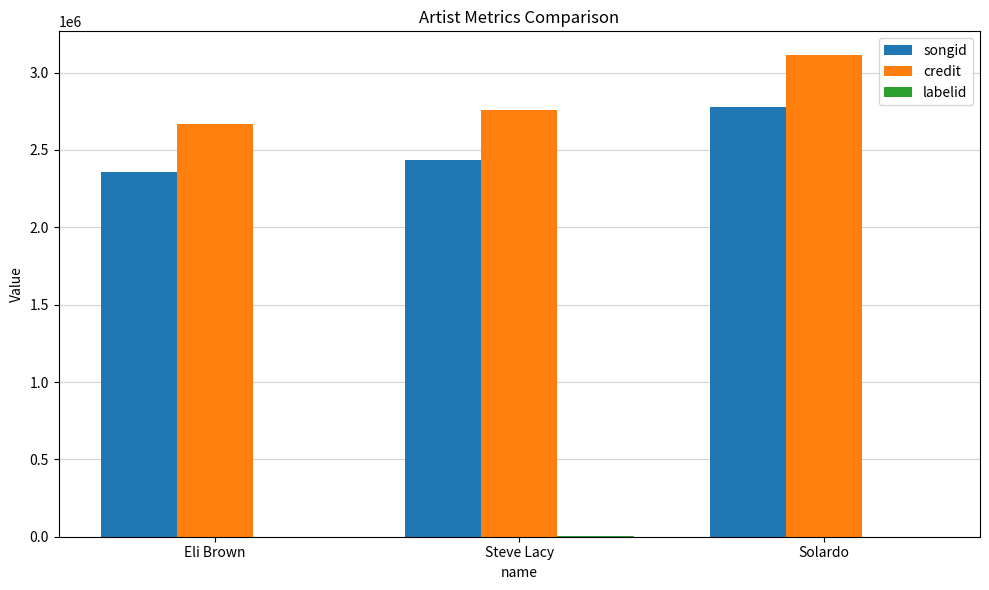

At which category is the sum across all series the highest?

Solardo